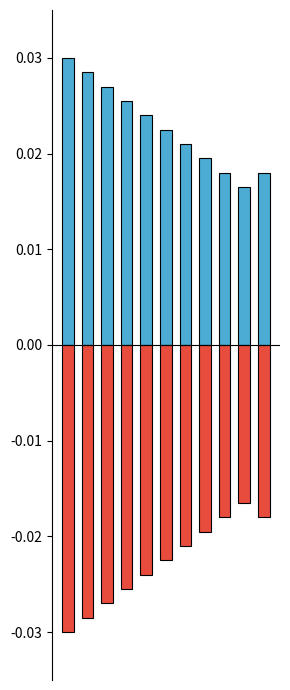

What are all the series names shown in the legend?

Min, Base Min